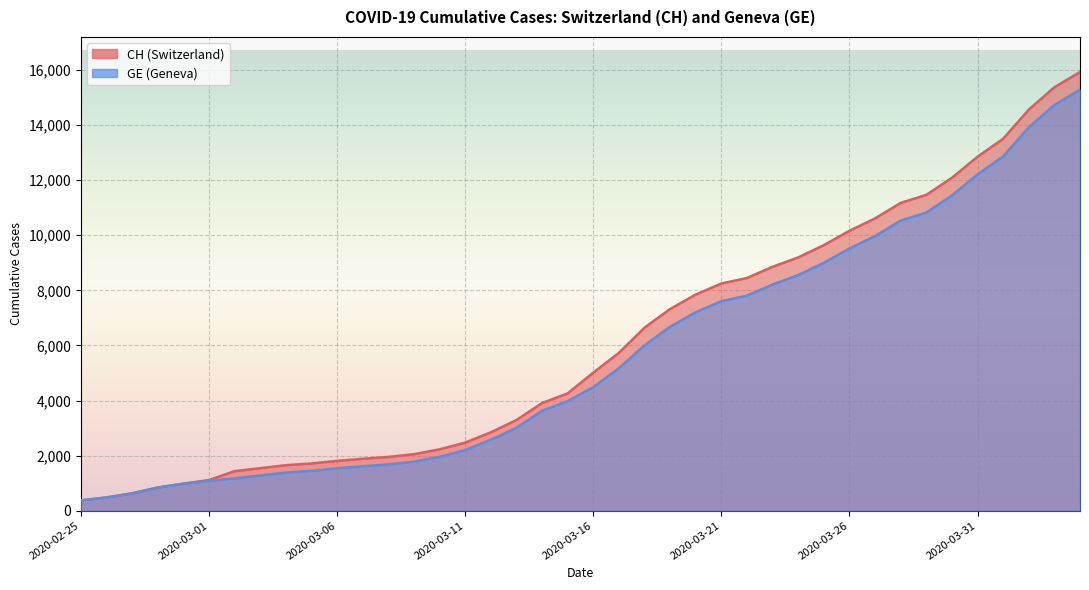

Is the value of GE at 2020-03-23 greater than the value of CH at 2020-03-26?

No